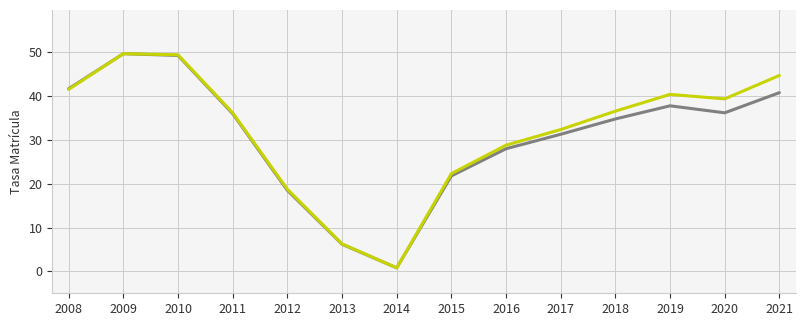

What is the total value across all series at 2012?

37.3